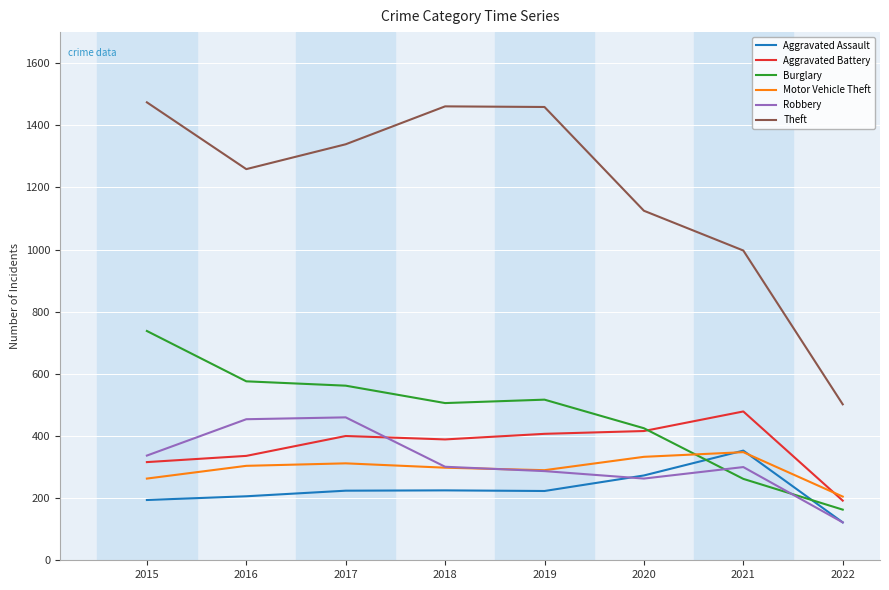

Between 2020 and 2021, which series saw the biggest shift?

Burglary